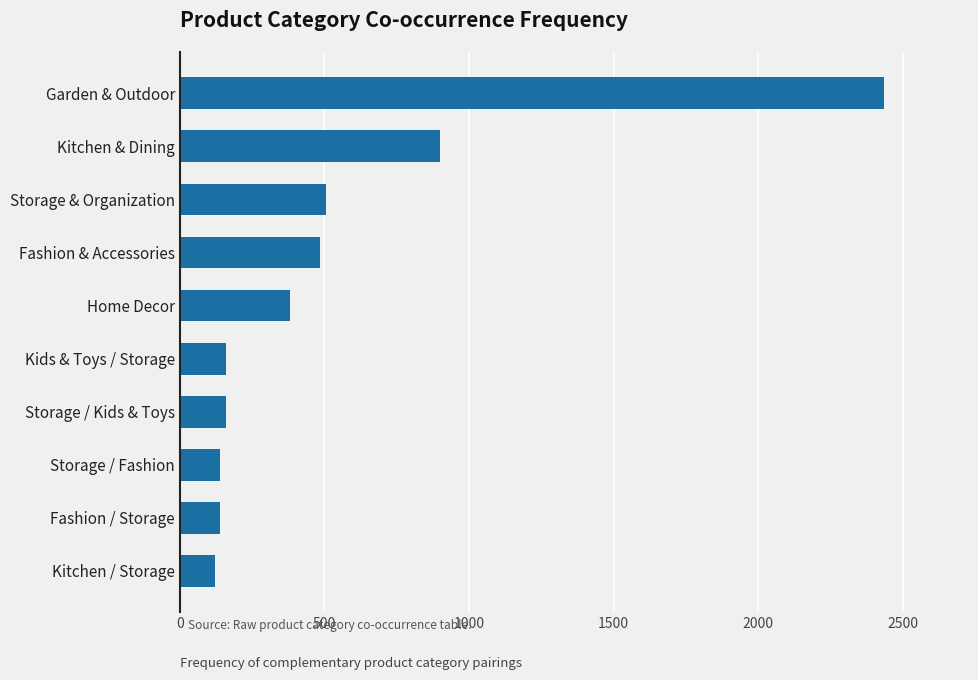

What is the difference between the maximum and minimum values?

2313